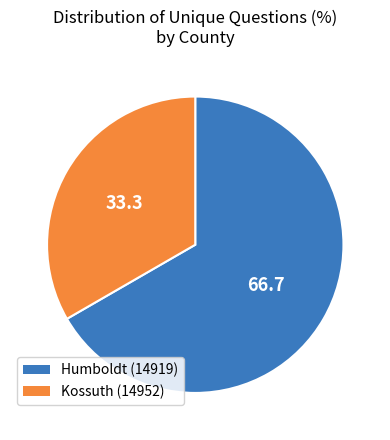

Does Kossuth (14952) represent more than half of the total?

No